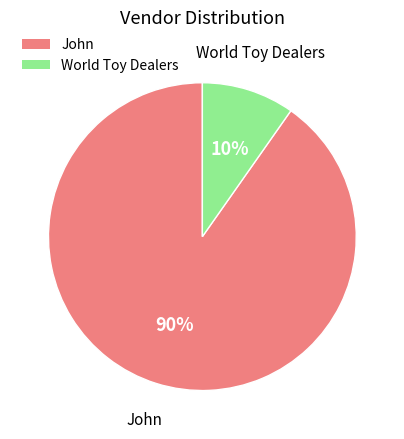

Between John and World Toy Dealers, which is larger?

John